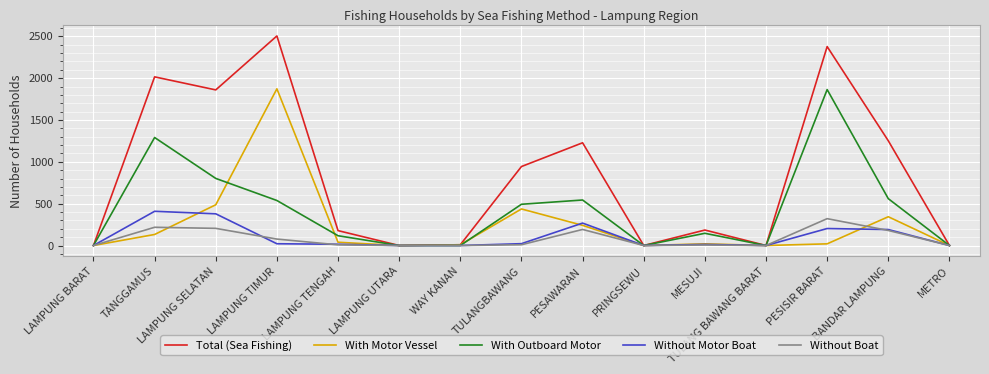

What is the difference between the Total (Sea Fishing) values at WAY KANAN and LAMPUNG TENGAH?

169